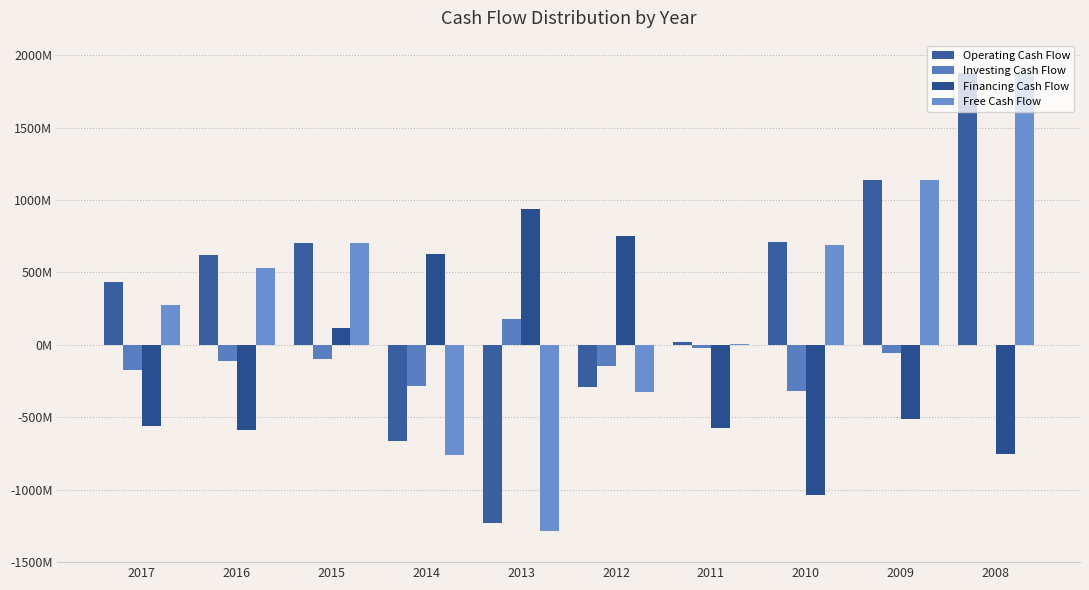

What is the sum of all Investing Cash Flow values?

-1027.1